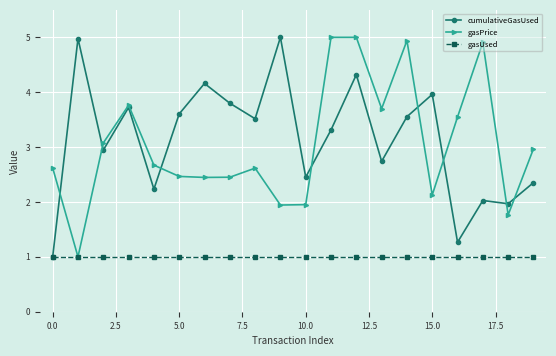

True or false: gasPrice has more than 1 interior local peaks.

True